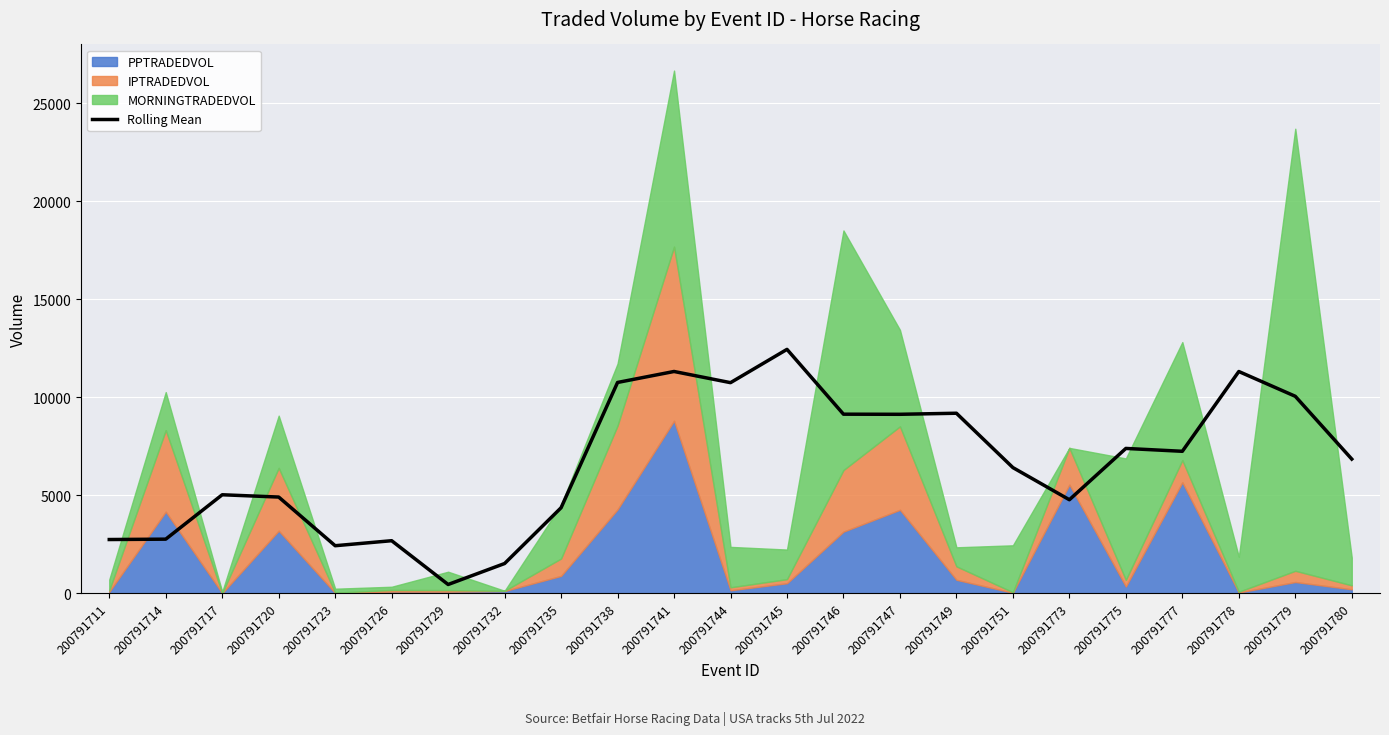

How many lines are shown in the chart?

1